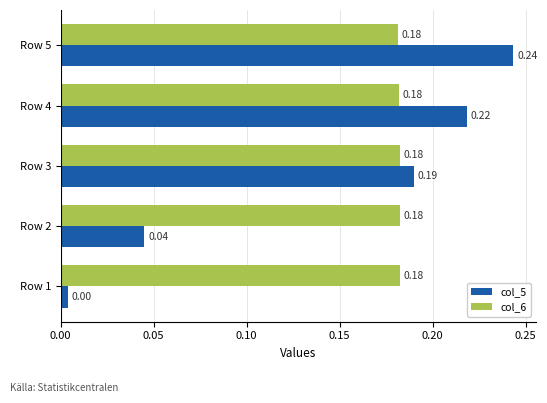

What is the sum of all col_6 values?

0.9